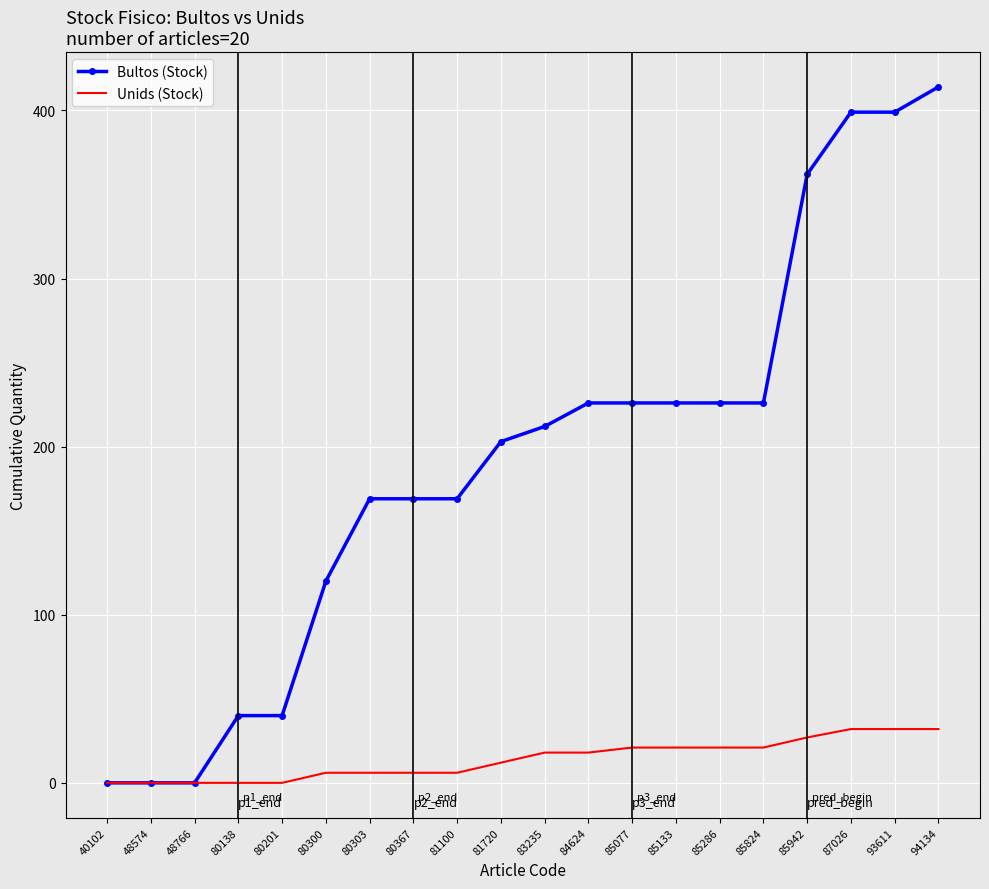

Rank the series by their maximum value, from lowest to highest.

Unids (Stock), Bultos (Stock)